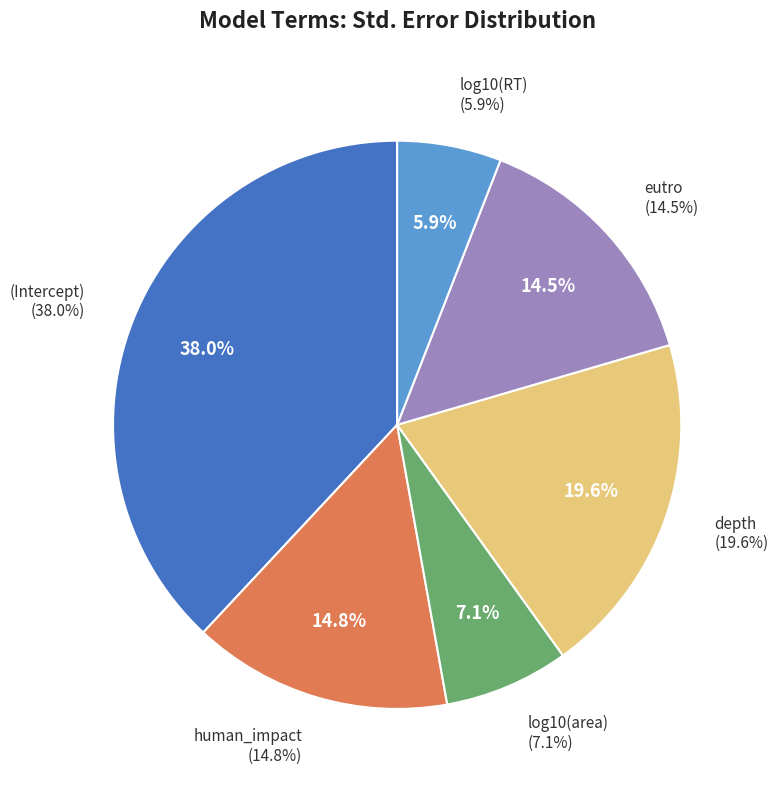

What percentage is the log10(RT) slice, to the nearest percent?

6%